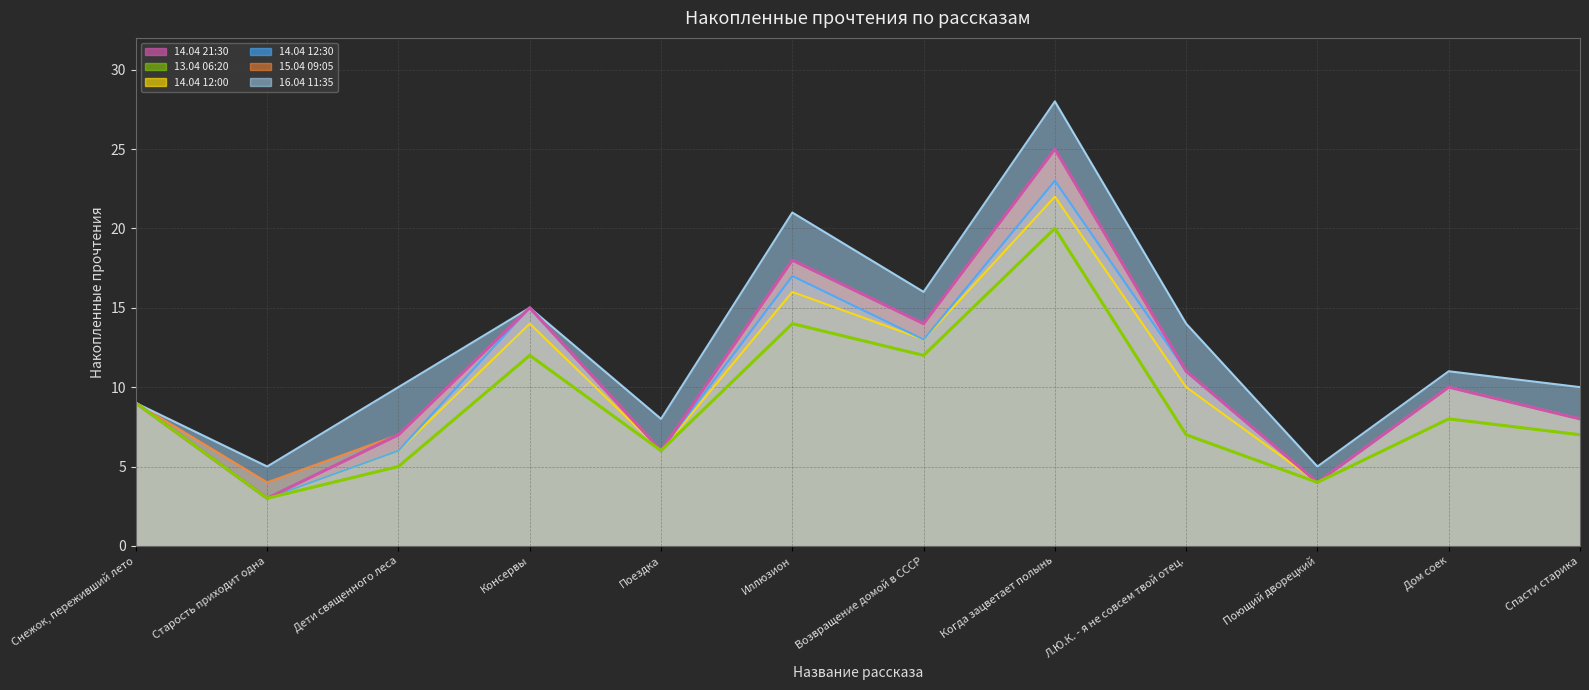

True or false: 15.04 09:05 and 14.04 21:30 cross at least once.

False